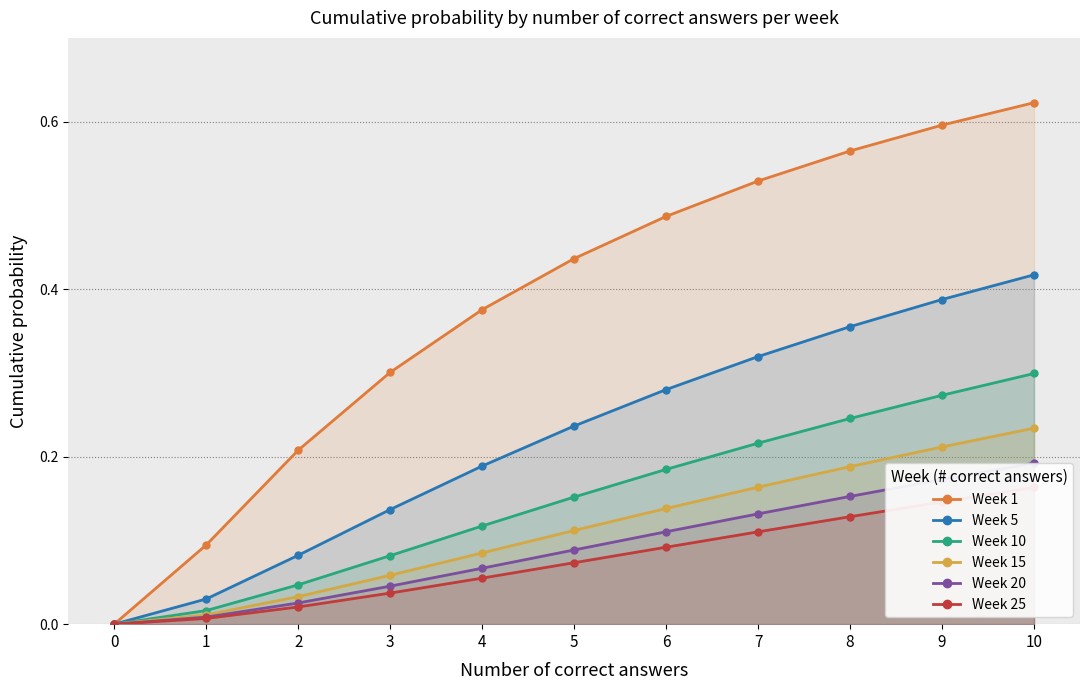

True or false: Week 20 has more than 2 points higher than both neighbors.

False